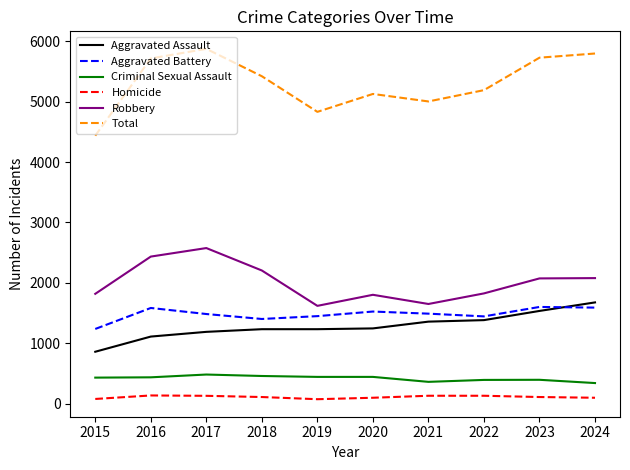

How many values in the Aggravated Assault series are below 1248?

5